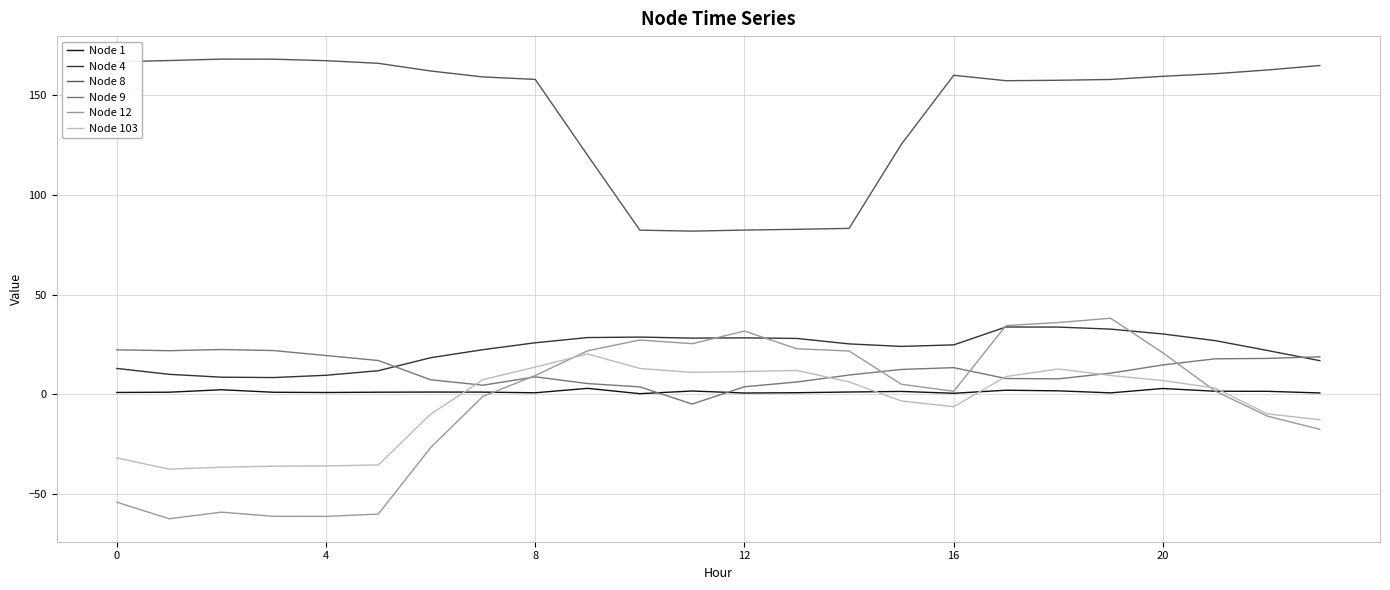

Which series has the widest spread of values?

Node 12